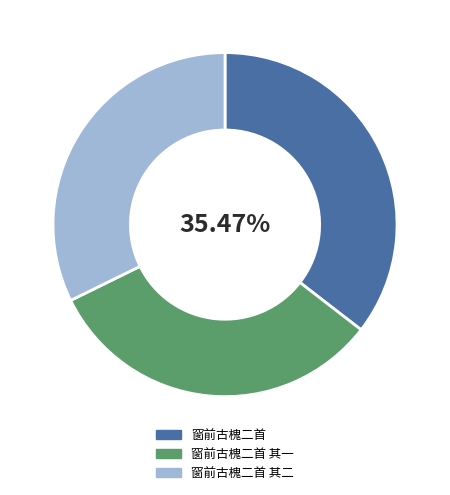

What is the largest slice in the pie chart?

窗前古槐二首